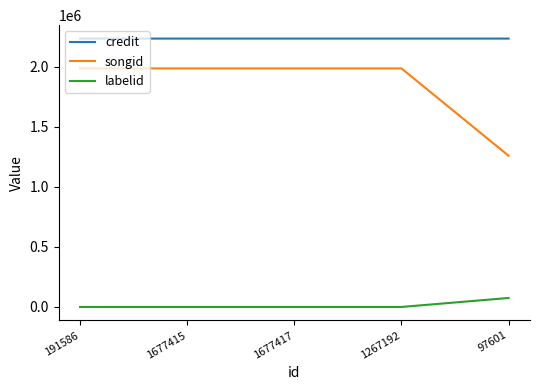

What is the sum of the songid values at 97601 and 1267192?

3247258